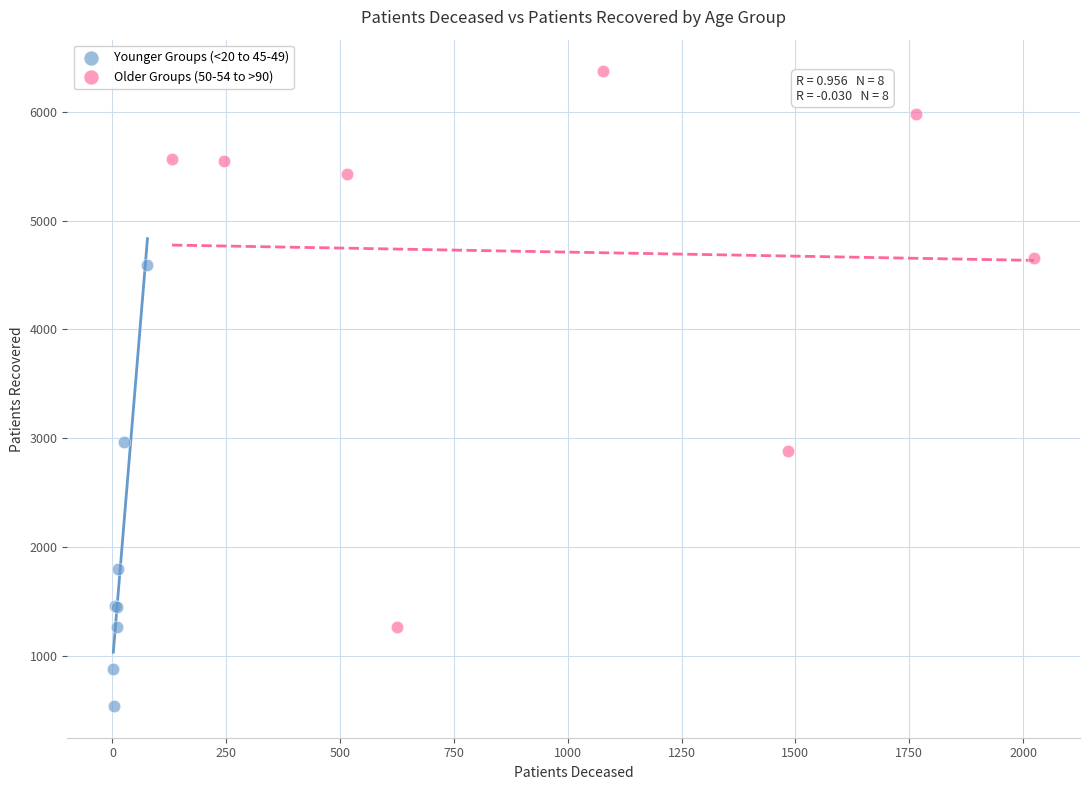

Which series reaches the minimum Y coordinate?

Younger Groups (<20 to 45-49)